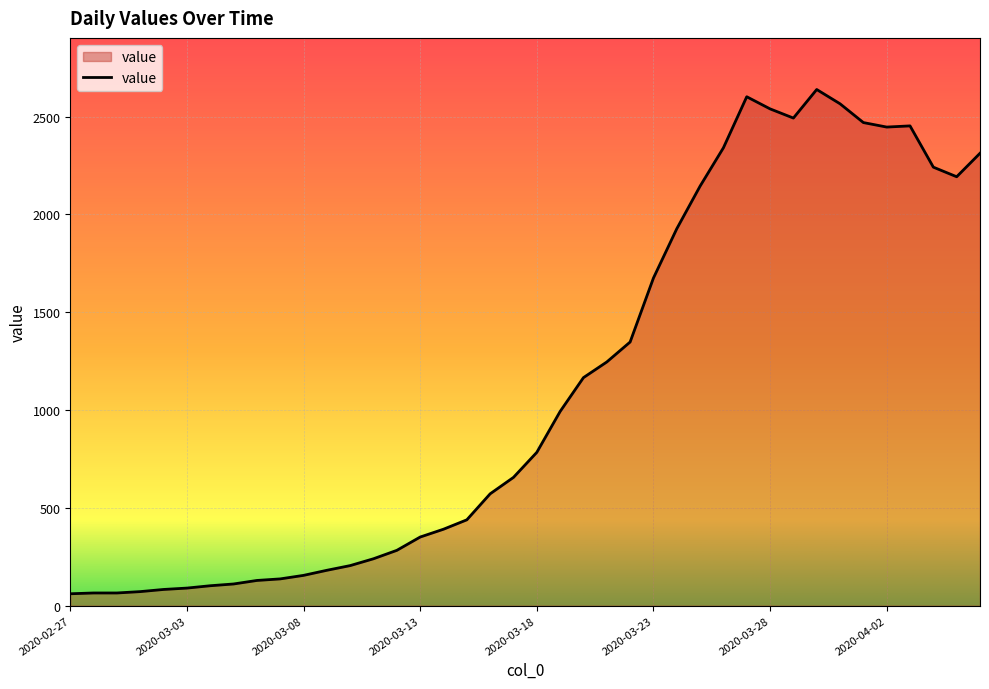

What is the greatest value displayed?

2639